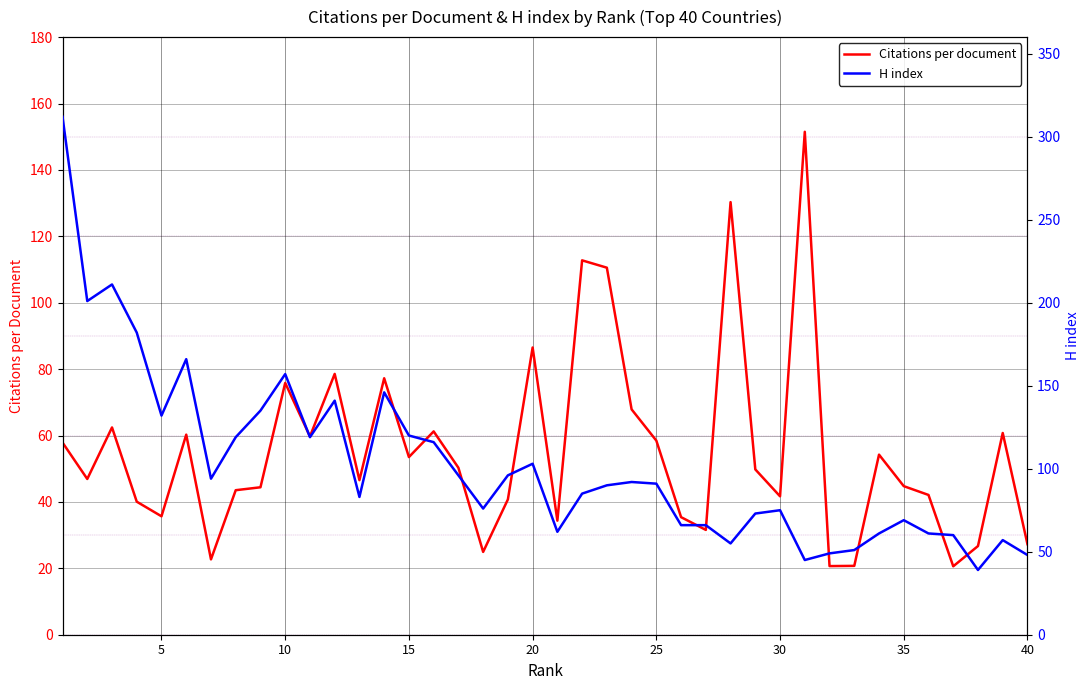

Rank the series by their average value, from lowest to highest.

Citations per document, H index